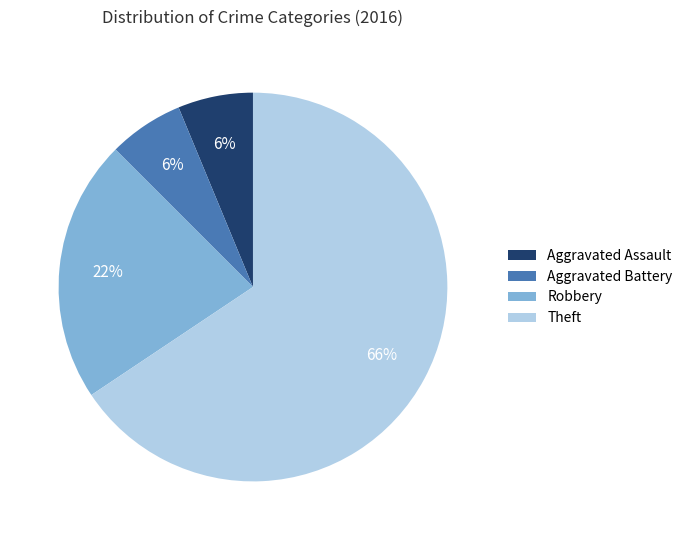

To the nearest percent, what percentage of the pie is Robbery?

22%